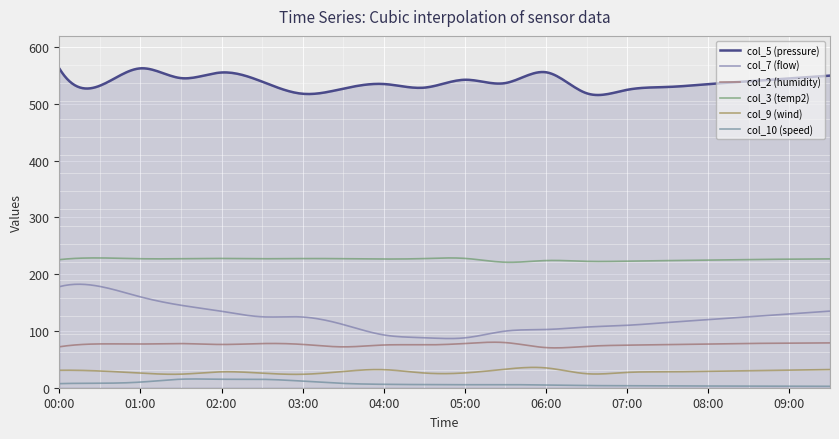

How many lines are shown in the chart?

6